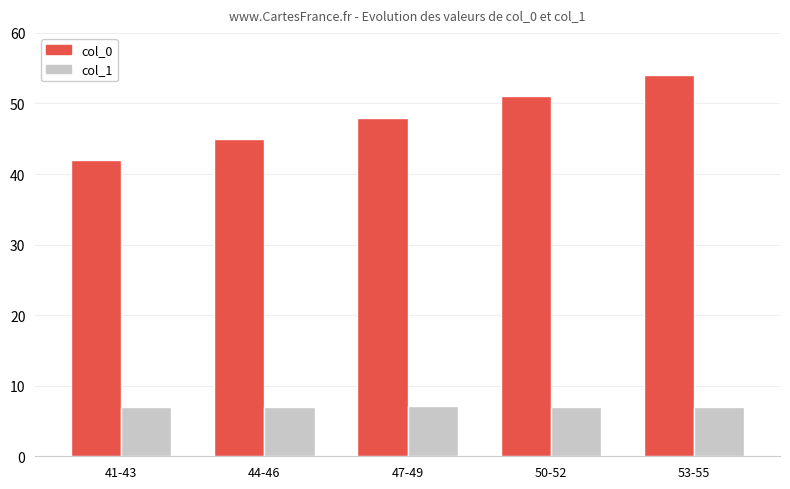

The value of col_0 at 41-43 is 8.7. True or false?

False